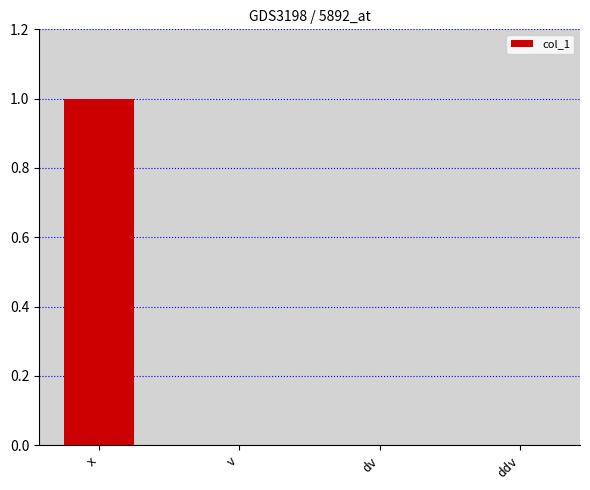

Which category has the highest value across all series?

x